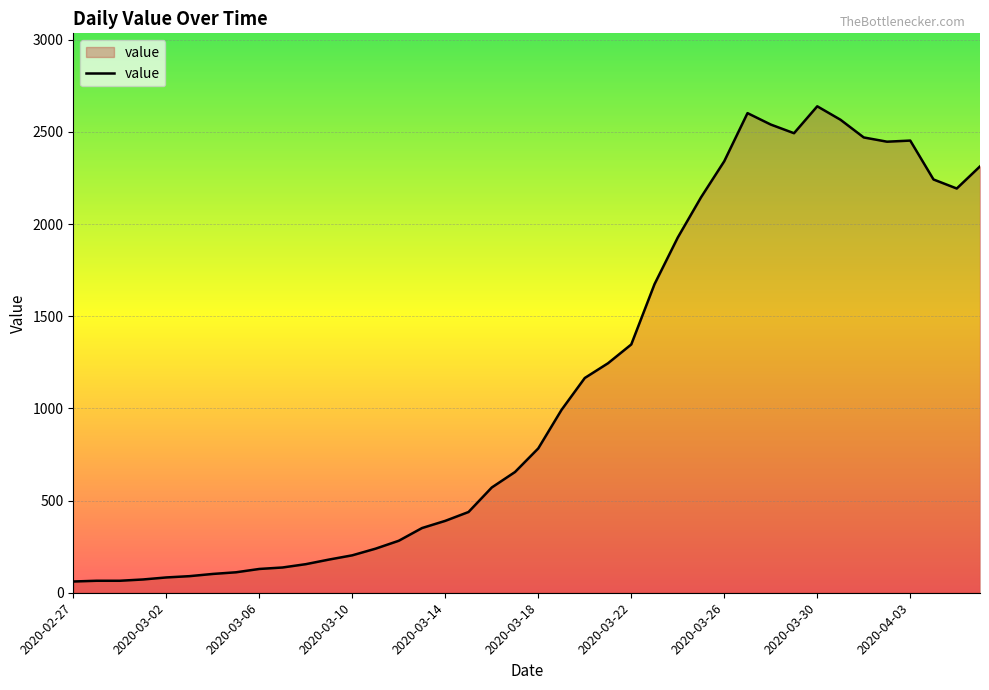

What is the sum of all values?

44956